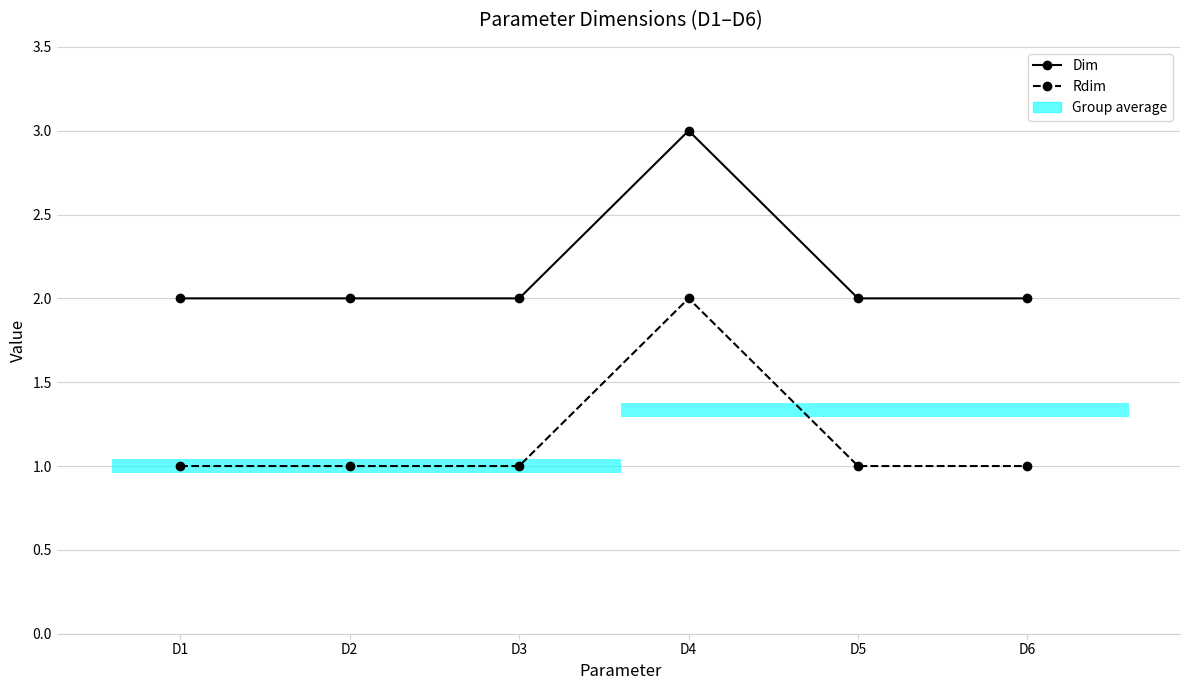

What is the value of the Dim point at the 4th from the left?

3